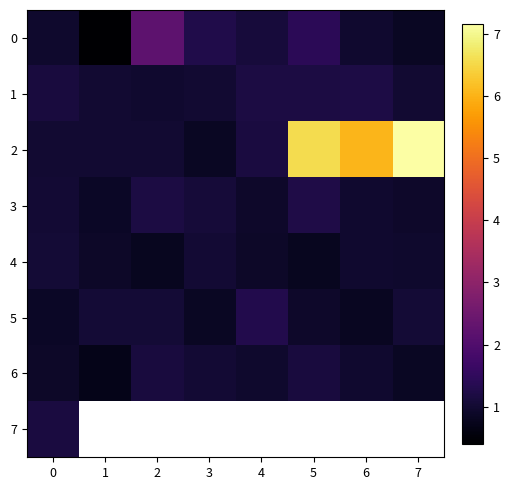

What is the highest value of the 7 series?

1.2